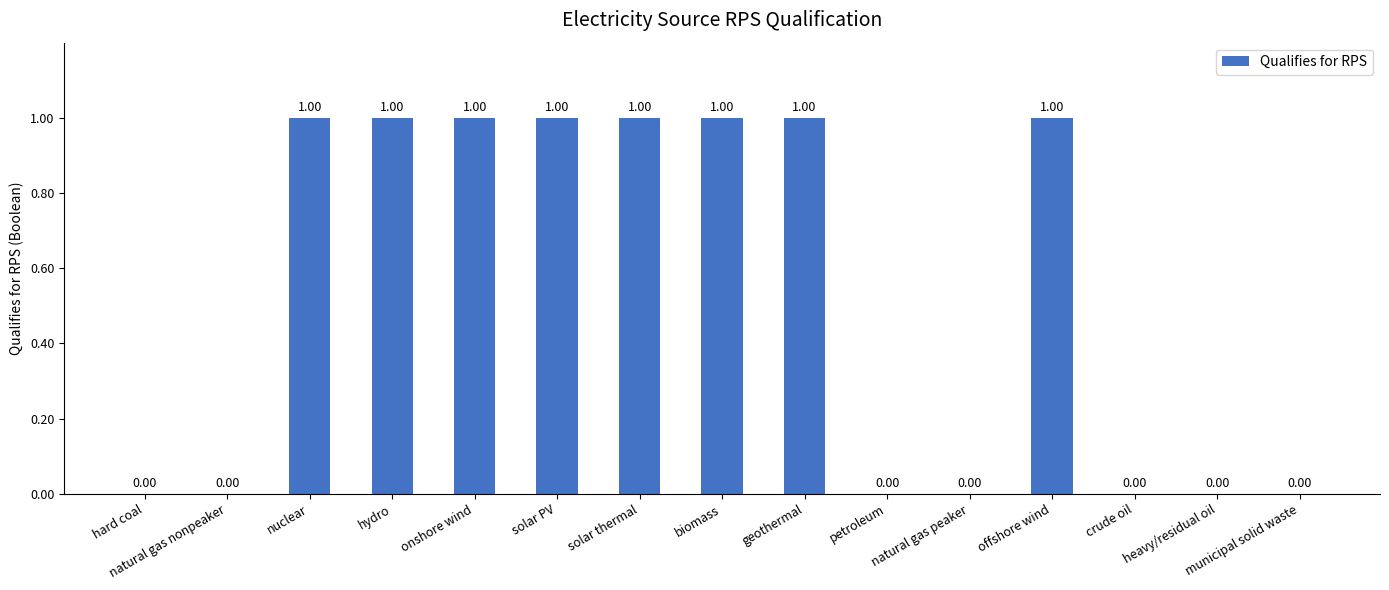

Reading left to right, transcribe all the data shown in this chart.

0	0	1	1	1	1	1	1	1	0	0	1	0	0	0